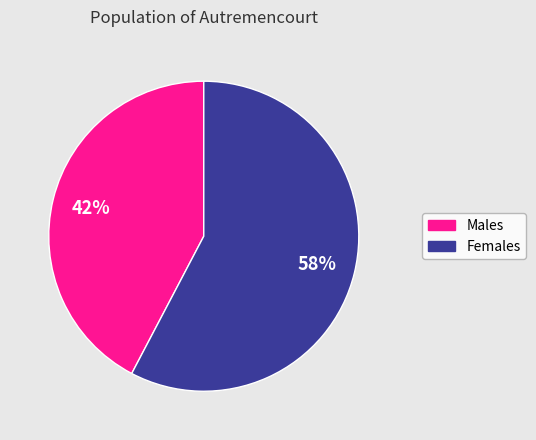

To the nearest percent, what is the average slice percentage?

50%